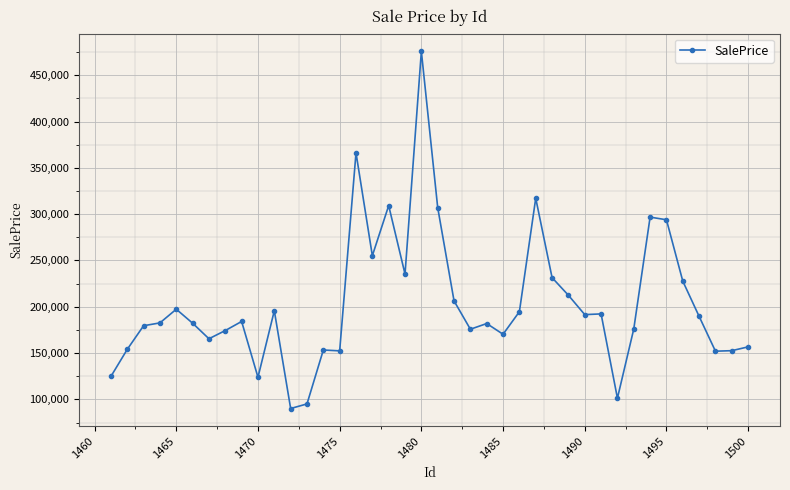

True or false: the data has more than 1 interior local peaks.

True